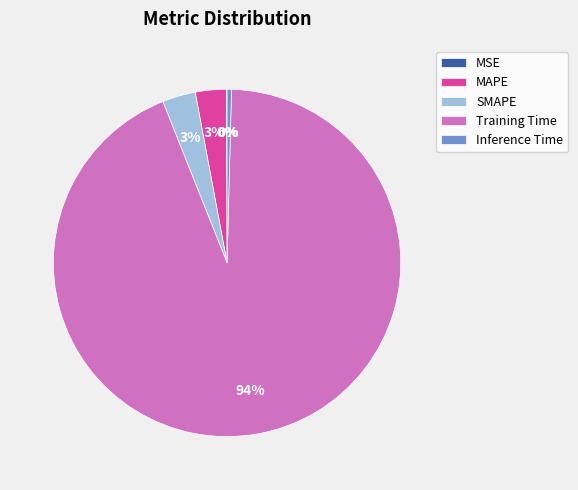

Which slice is the largest?

Training Time